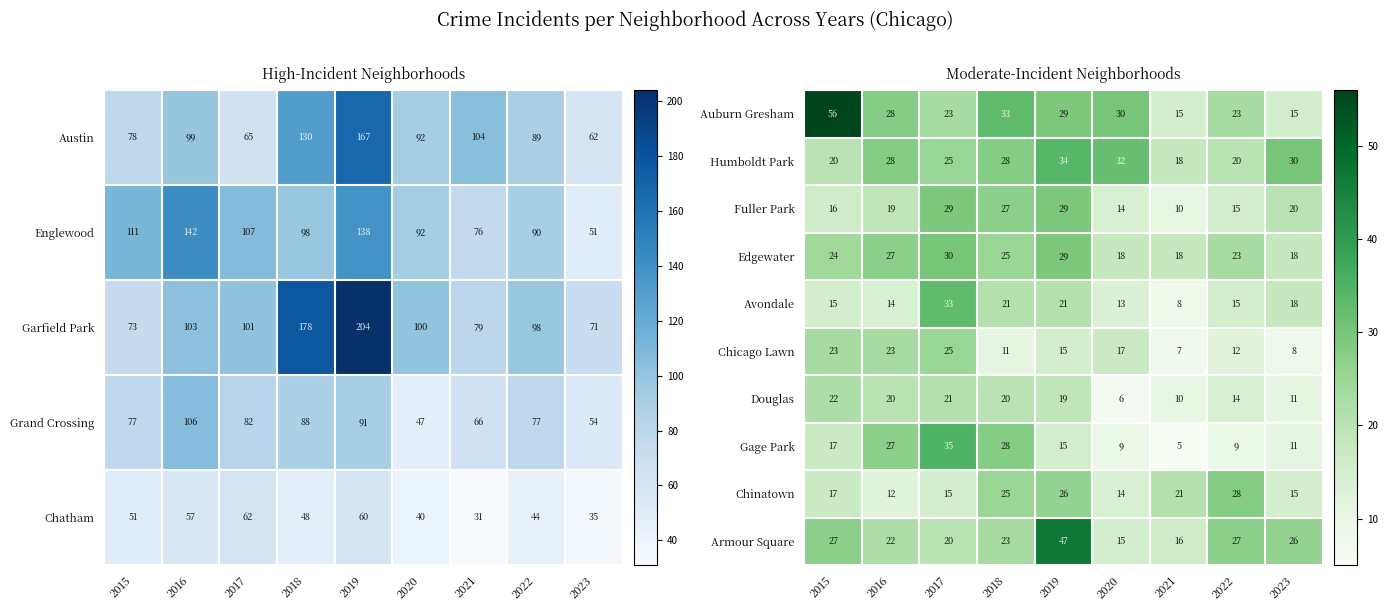

Is the value of Chinatown at 2023 greater than the value of Humboldt Park at 2019?

No